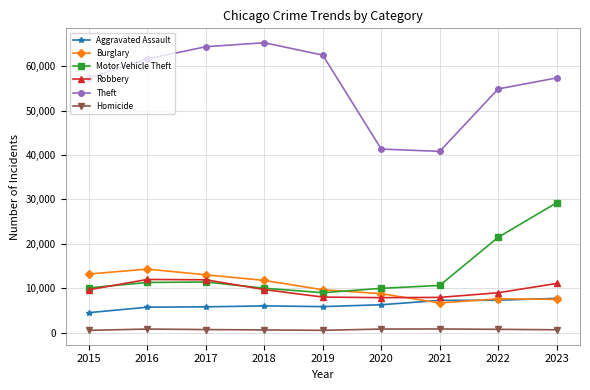

What is the smallest value displayed?

496